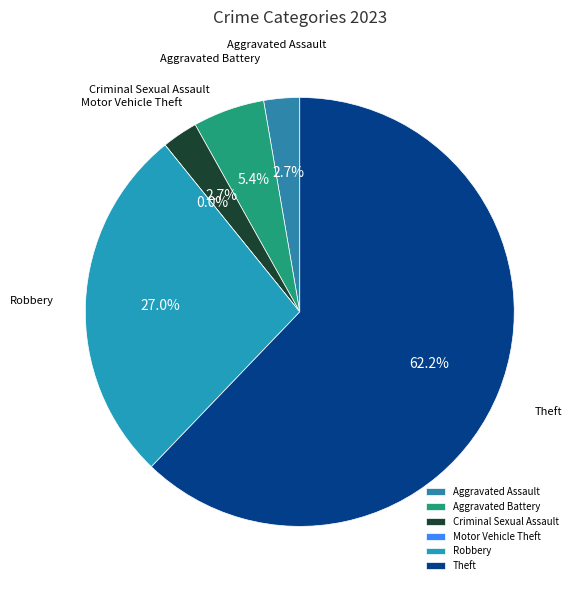

To the nearest percent, what is the combined percentage of Criminal Sexual Assault and Motor Vehicle Theft?

3%